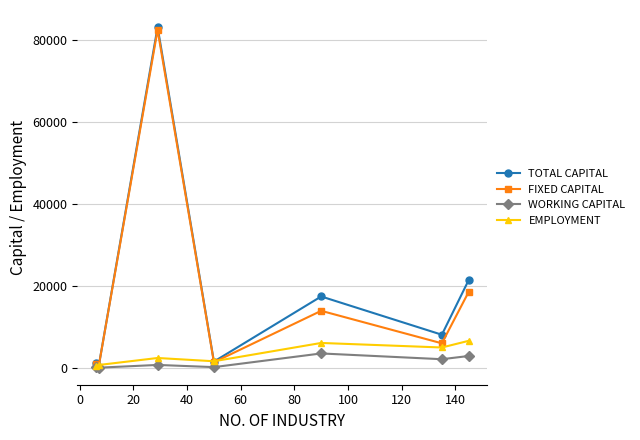

Which series has the largest range (max minus min)?

TOTAL CAPITAL